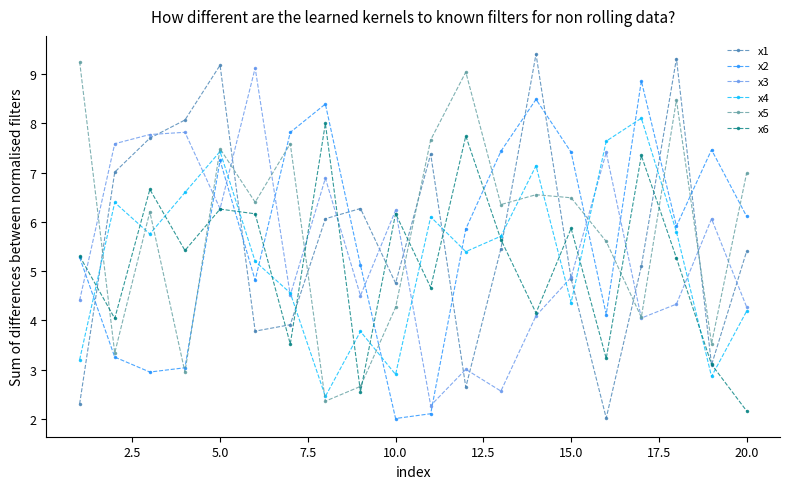

True or false: x2 has more than 0 points higher than both neighbors.

True